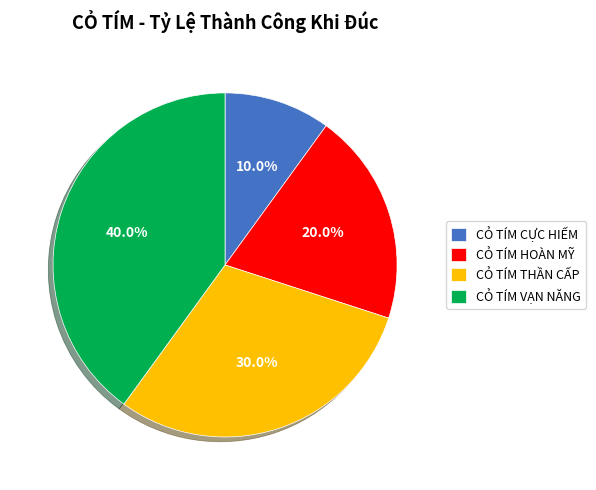

Approximately how many times larger is the value at CỎ TÍM HOÀN MỸ compared to CỎ TÍM CỰC HIẾM?

2.0